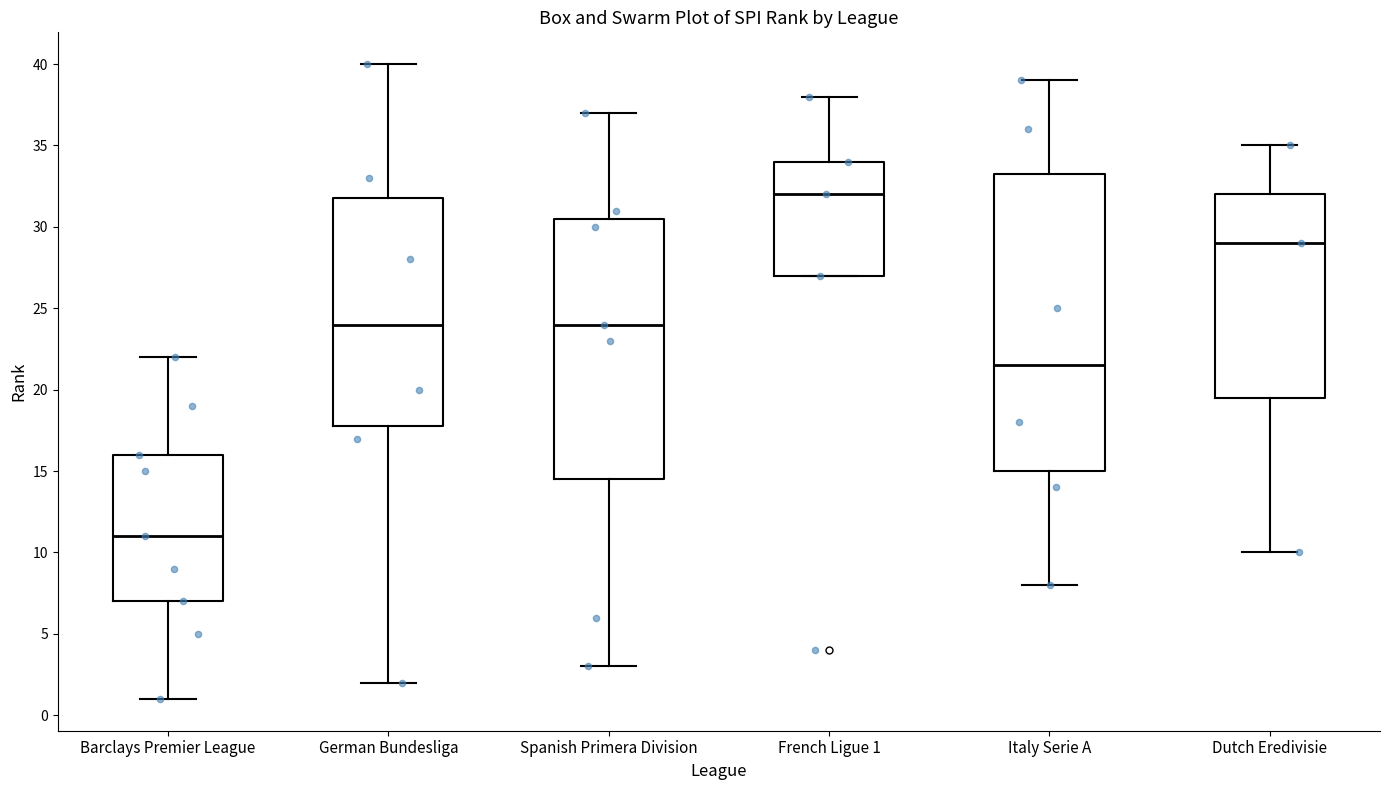

Where is the lower edge of the box for Italy Serie A on the y-axis? The values are not printed on the chart, so give them approximately, as read against the axis.

15.0